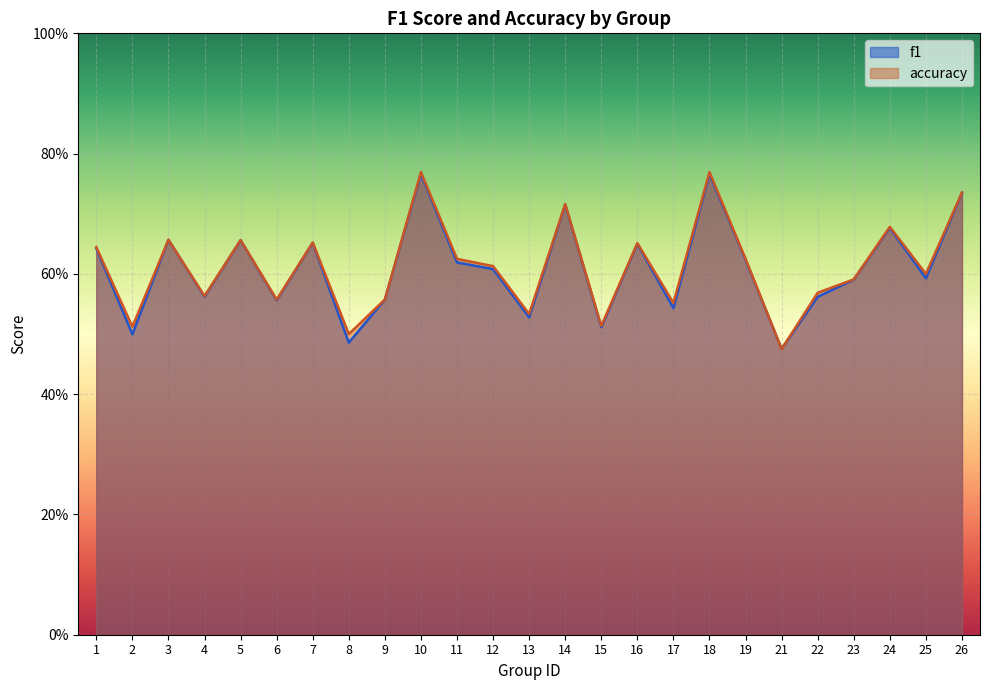

Is the value of f1 at 11 greater than the value of accuracy at 11?

No